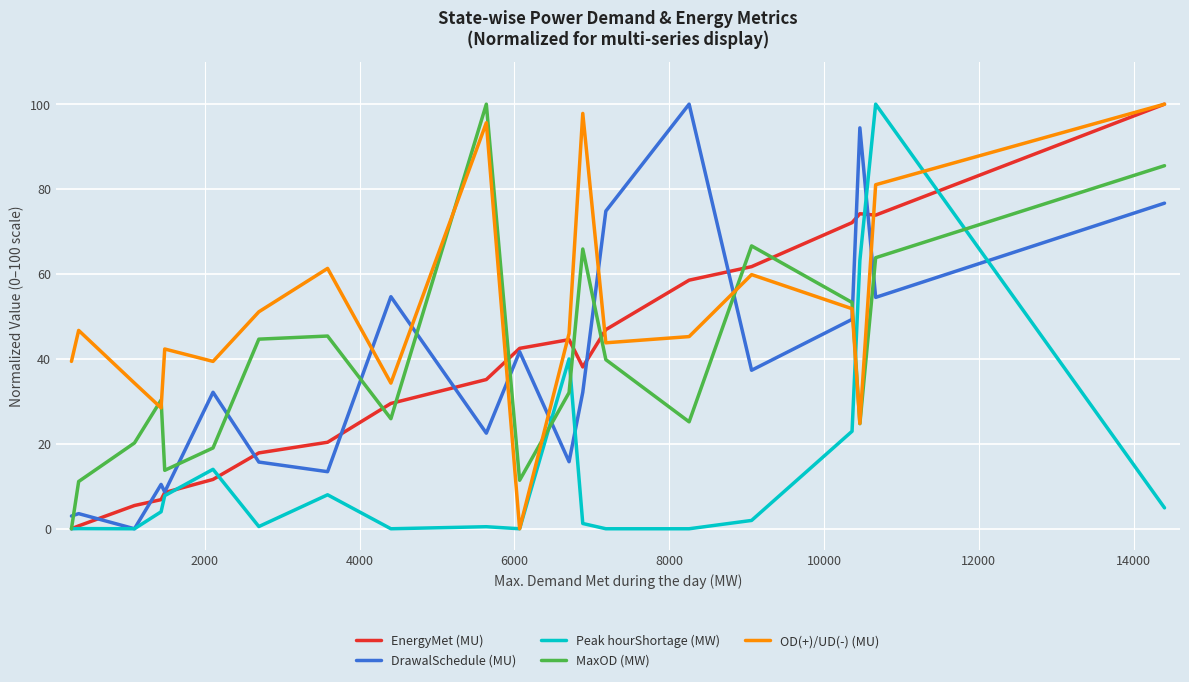

What is the maximum value for Peak hourShortage (MW)?

100.0